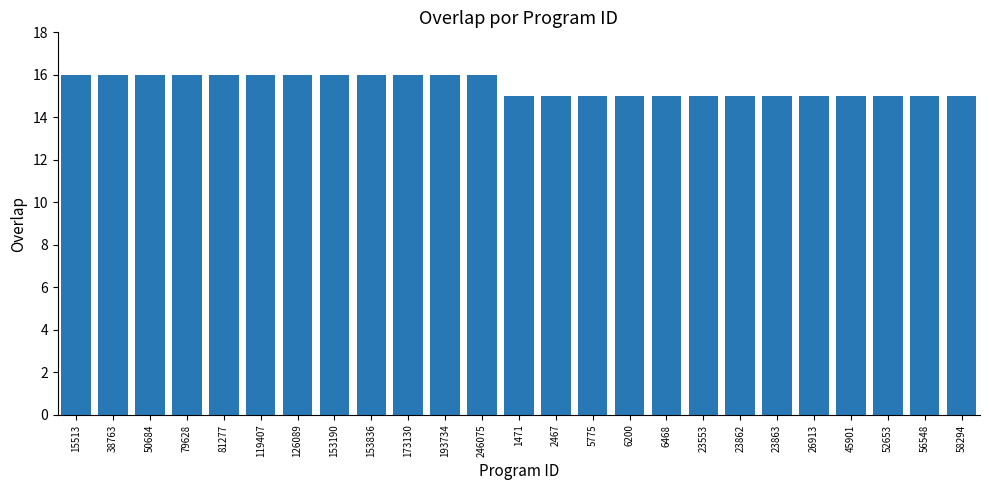

What is the label of the 1st bar from the right?

58294